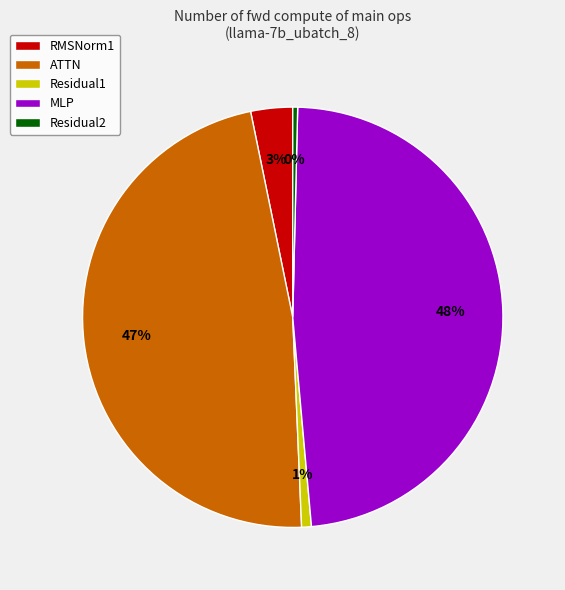

The ATTN slice represents 40% of the pie. True or false?

False